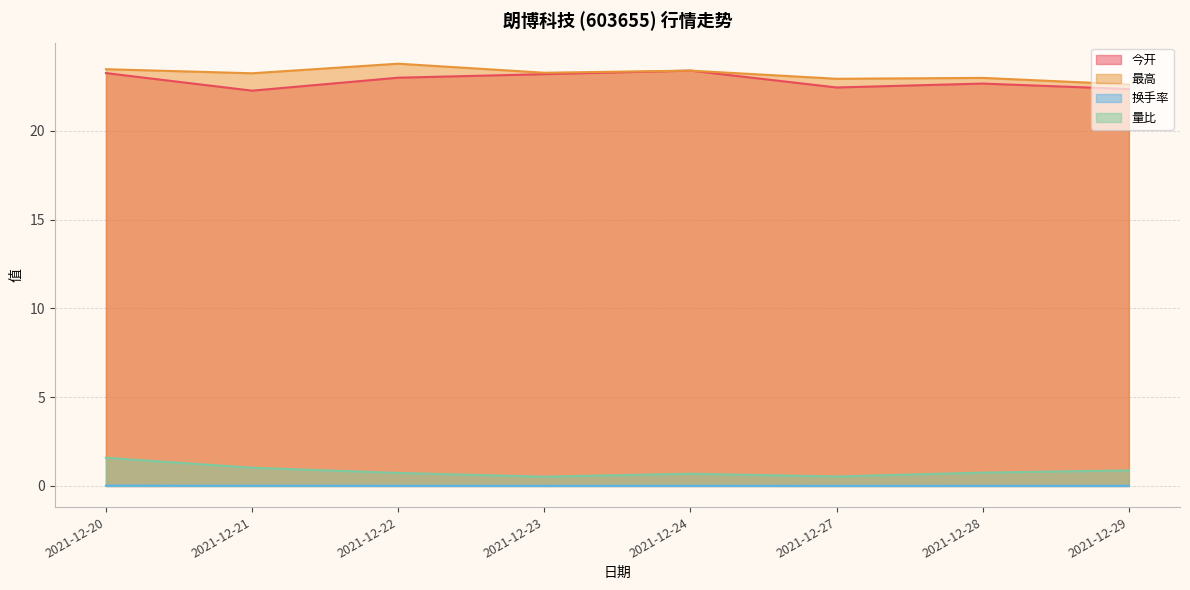

How many categories are shown in the chart?

8